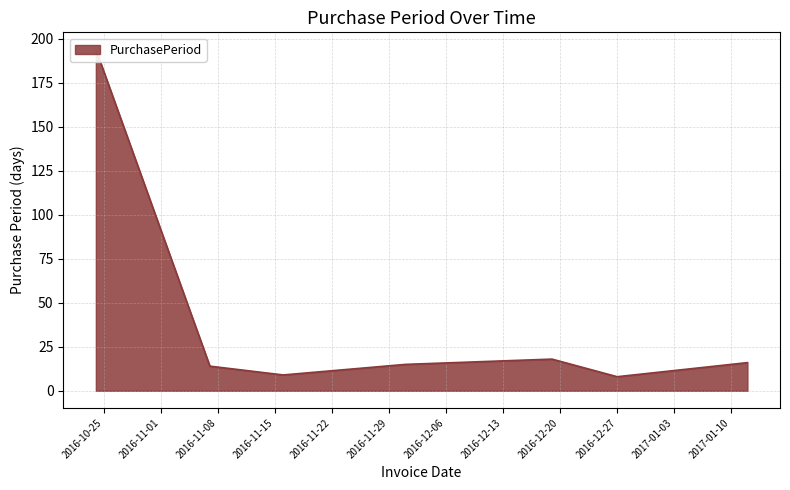

Where is the first local minimum?

2016-11-16